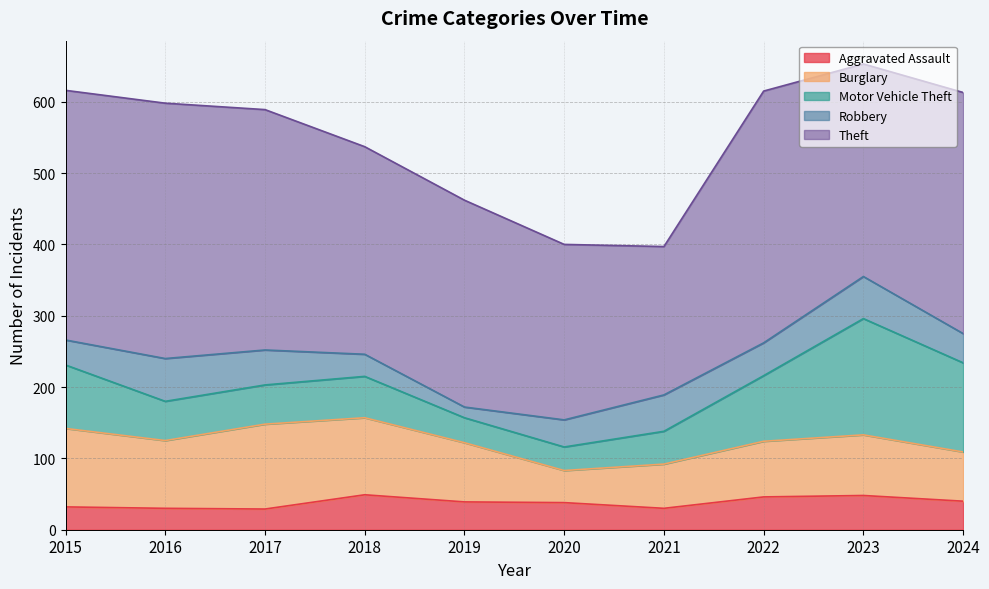

True or false: Theft has more than 2 points higher than both neighbors.

False